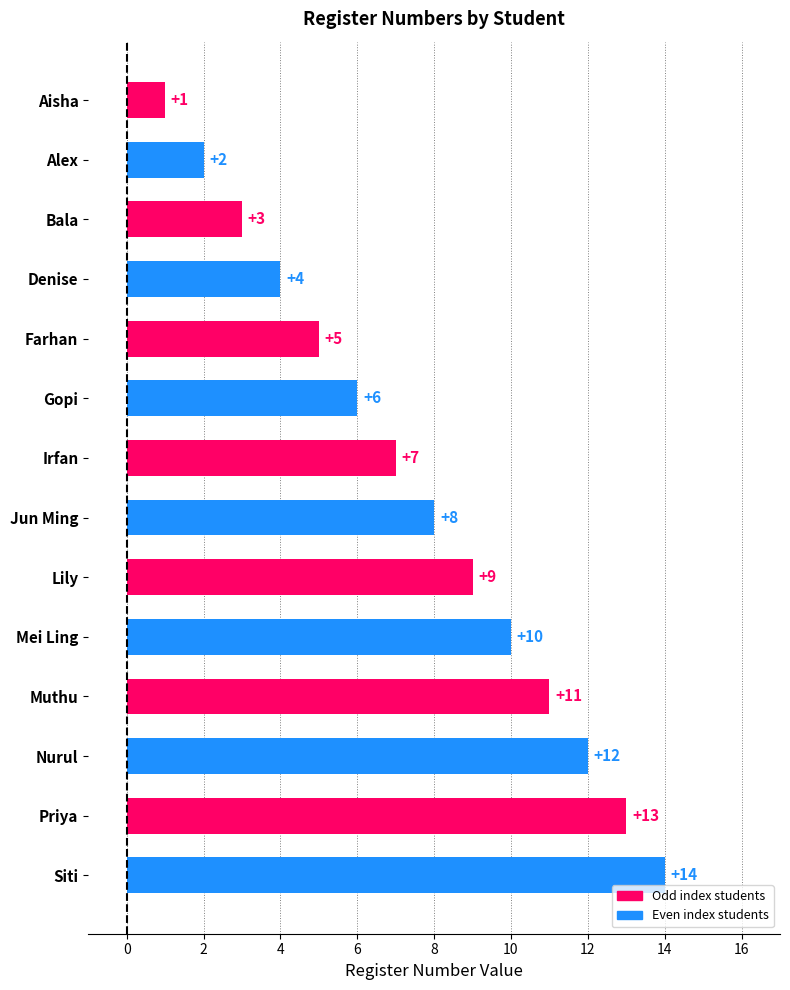

How many bars are there in total?

14